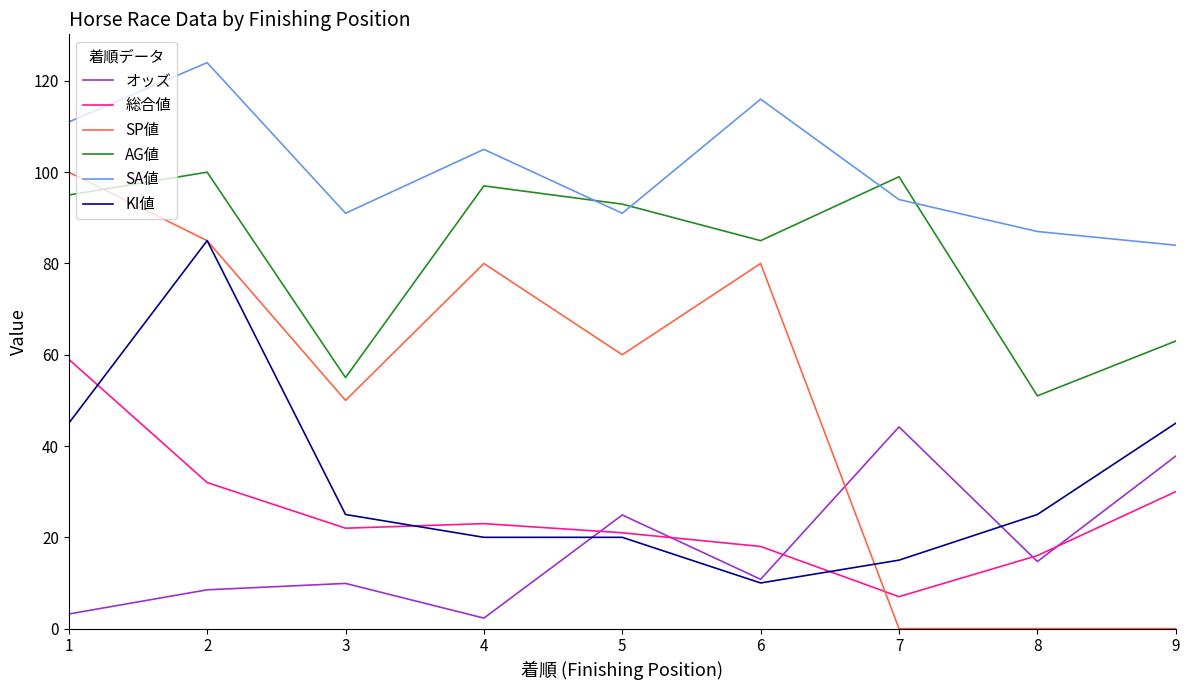

The value of SA値 at 4 is 105.0. True or false?

True